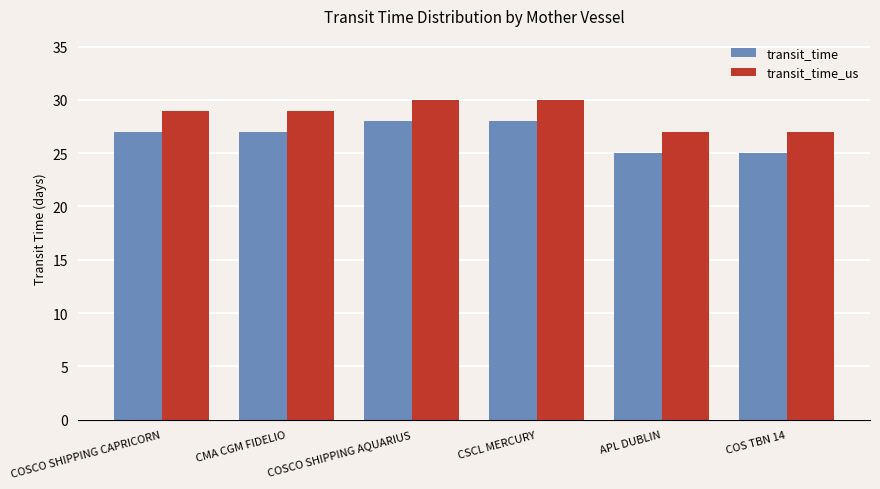

What is the label of the 1st bar from the left?

COSCO SHIPPING CAPRICORN